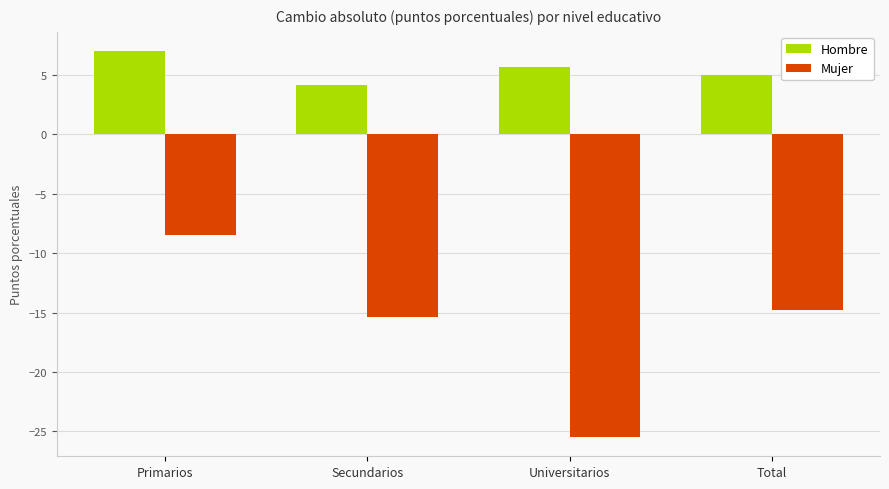

What is the sum of all Mujer values?

-64.2